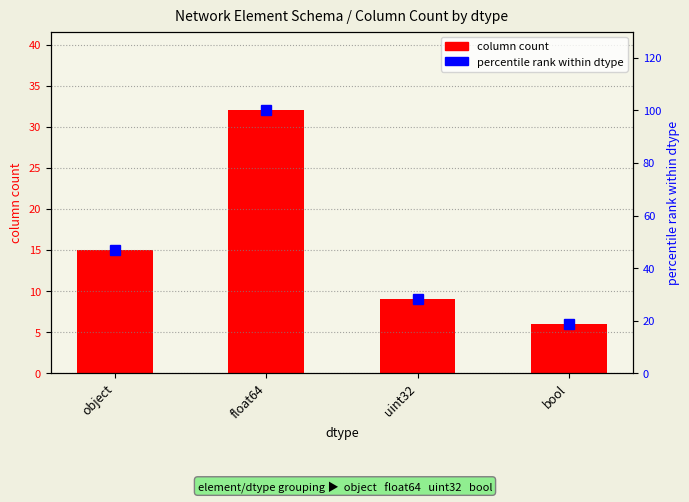

List the labels in order of percentile rank within dtype value, smallest first.

bool, uint32, object, float64